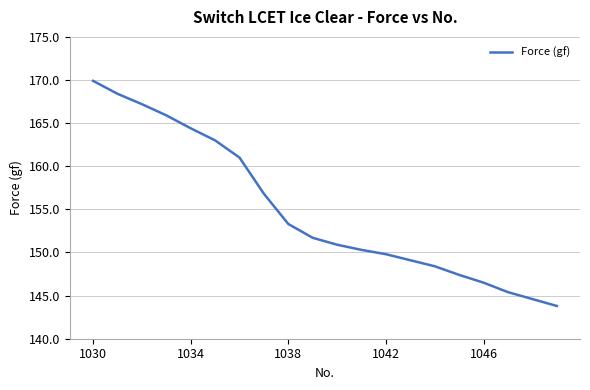

What is the difference between the maximum and minimum values?

26.1